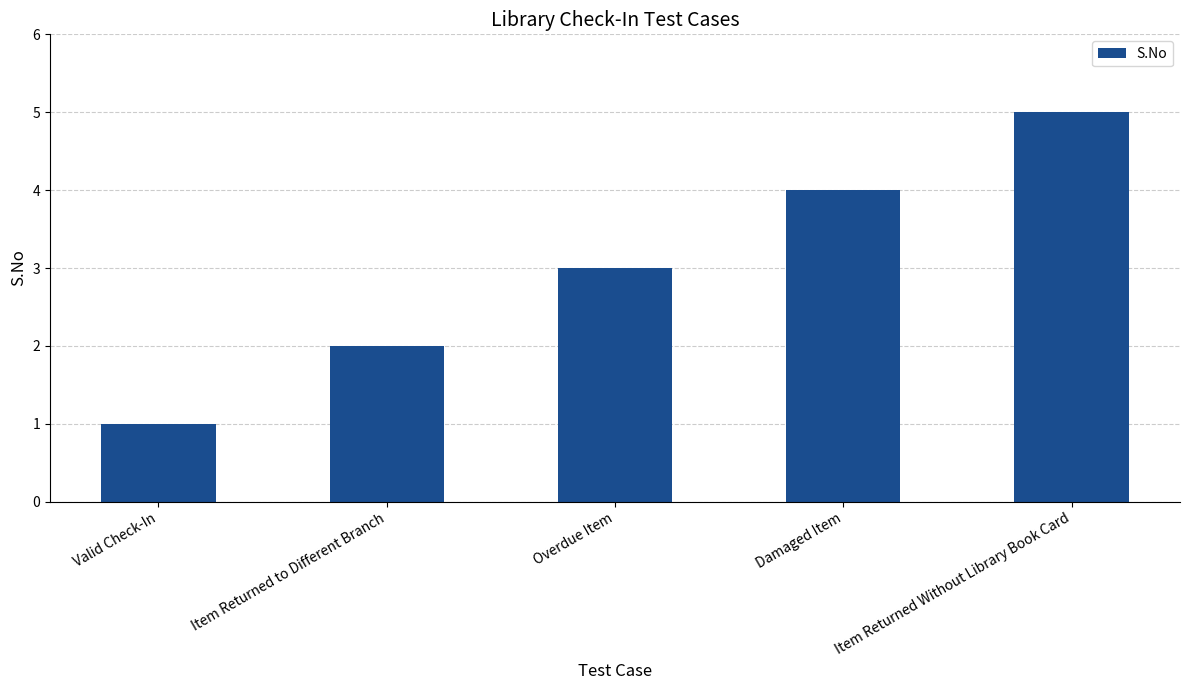

What is the sum of the values at Item Returned to Different Branch and Item Returned Without Library Book Card?

7